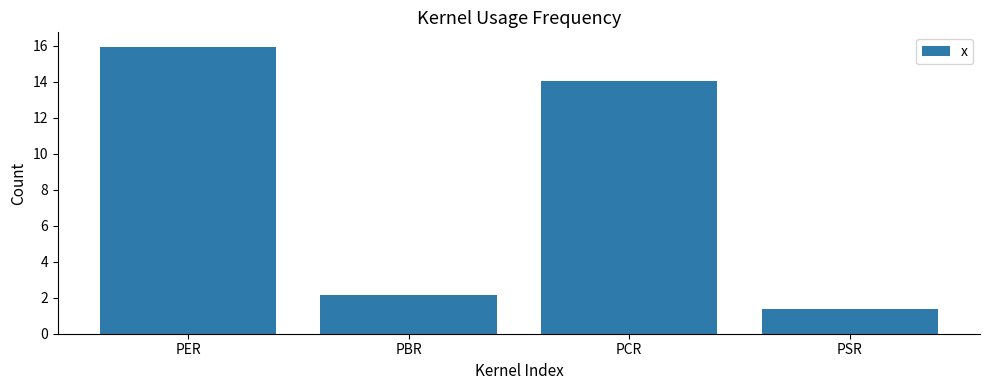

What is the change in value from PER to PBR?

-13.8